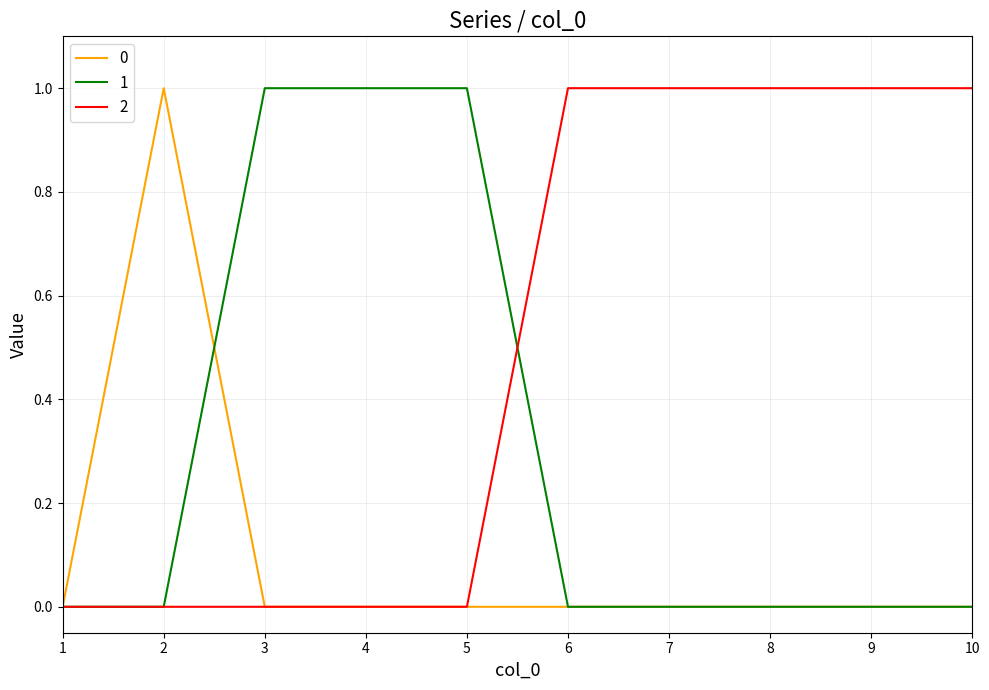

What is the difference between the maximum and minimum values in the 2 series?

1